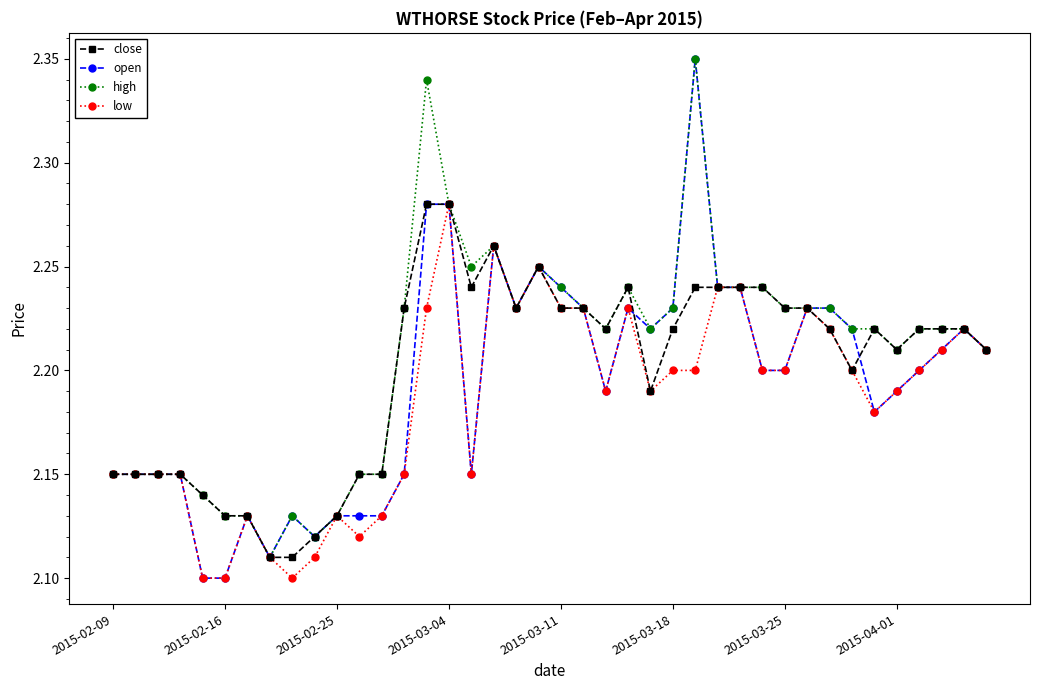

True or false: open has more than 0 interior local peaks.

True